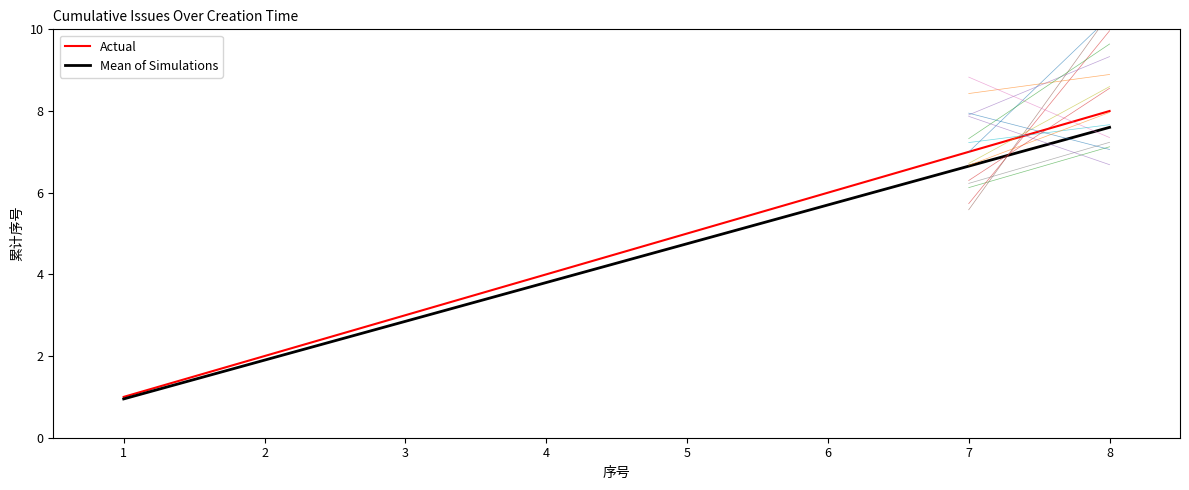

At which label does Mean of Simulations first exceed 4?

5